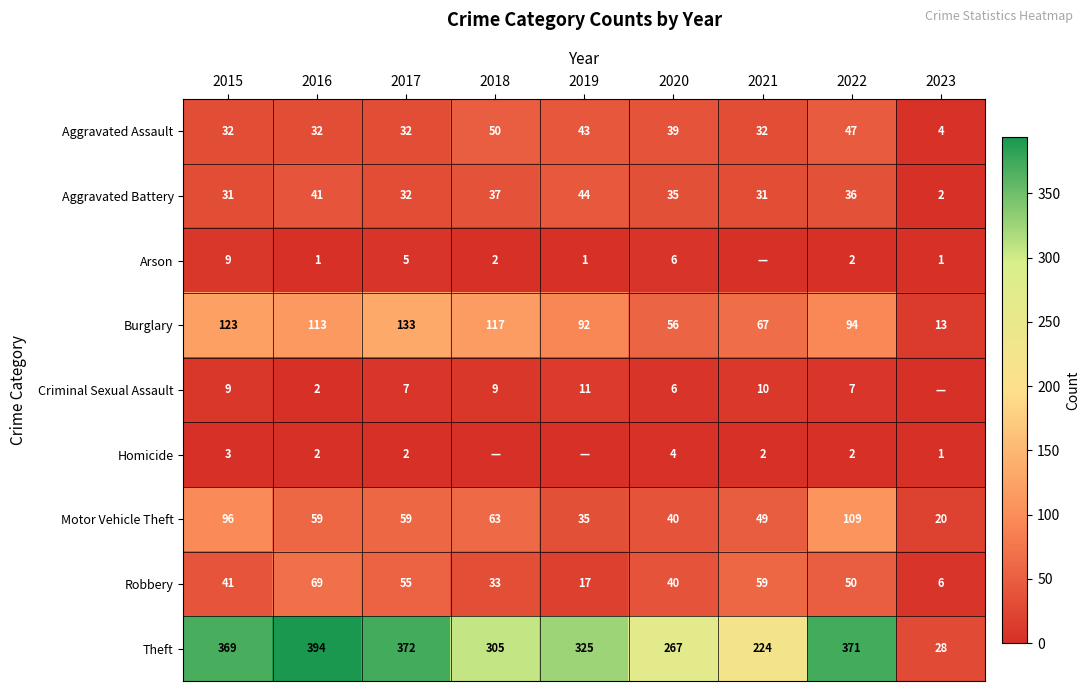

Read the Robbery value at 2020, to the nearest 5.

40